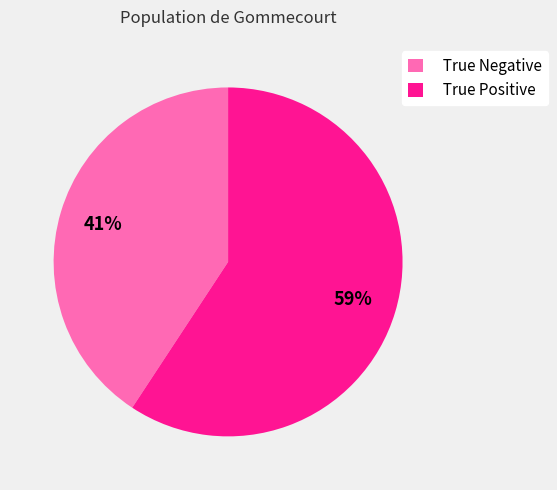

Which has a higher value, True Positive or True Negative?

True Positive